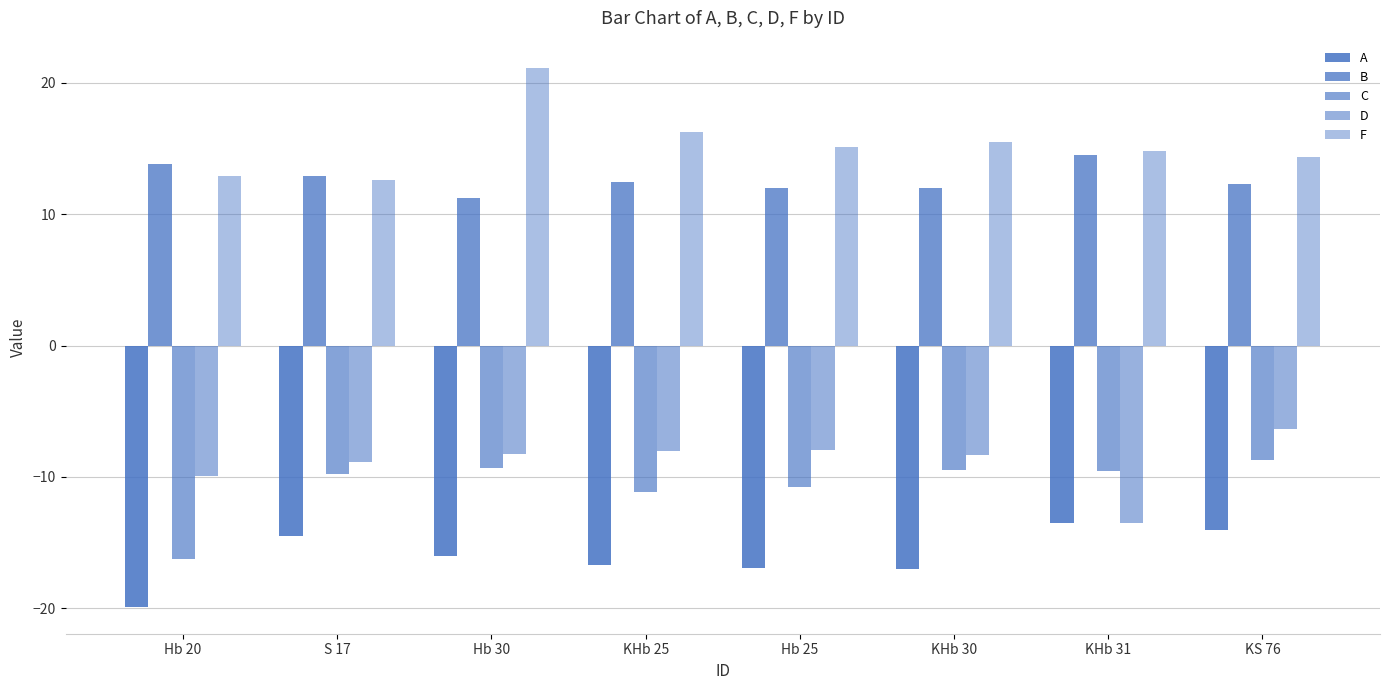

How many groups of bars are there?

8